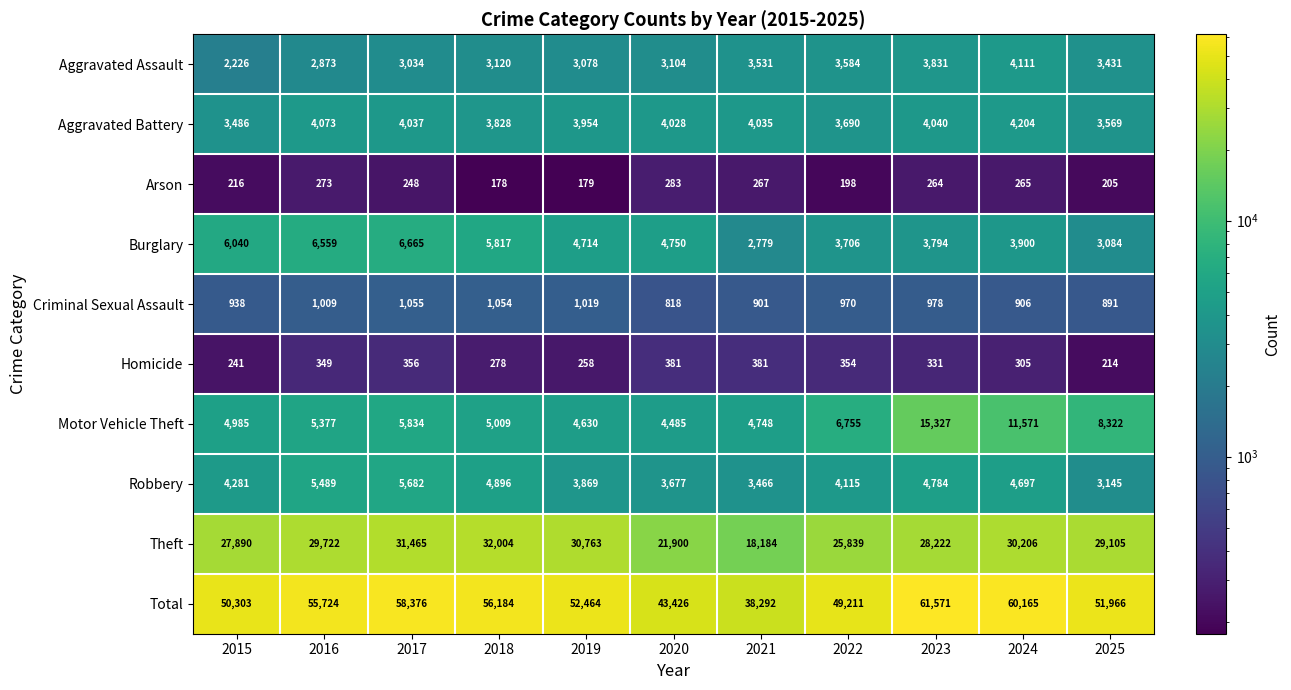

At which label is Total closest to 49931?

2015